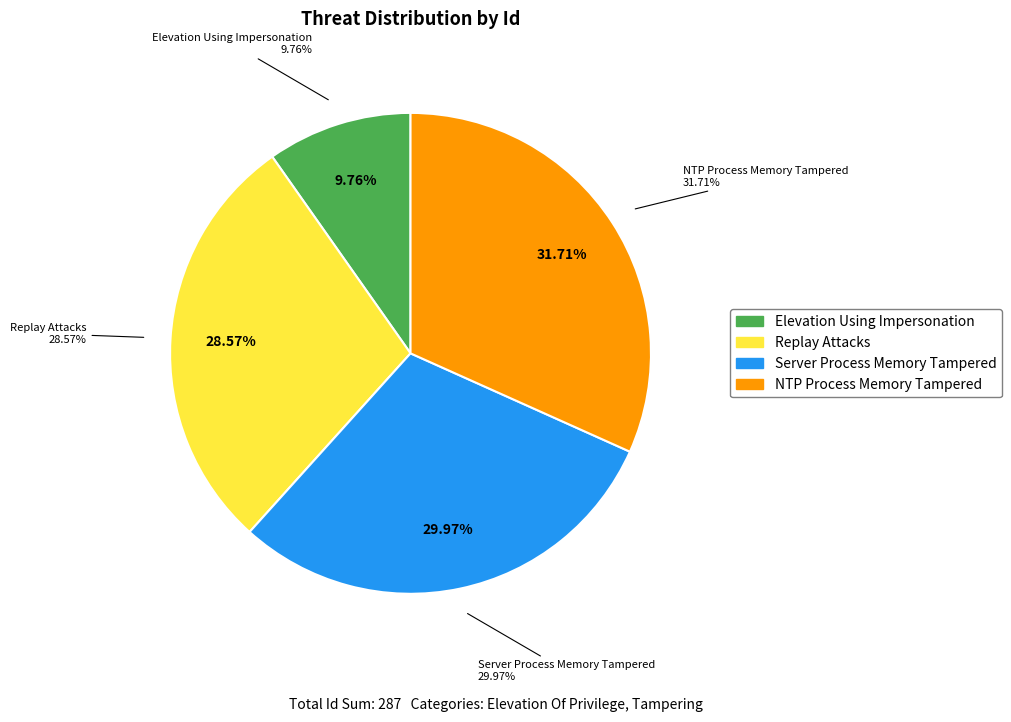

Is there any slice that represents more than half of the pie?

No